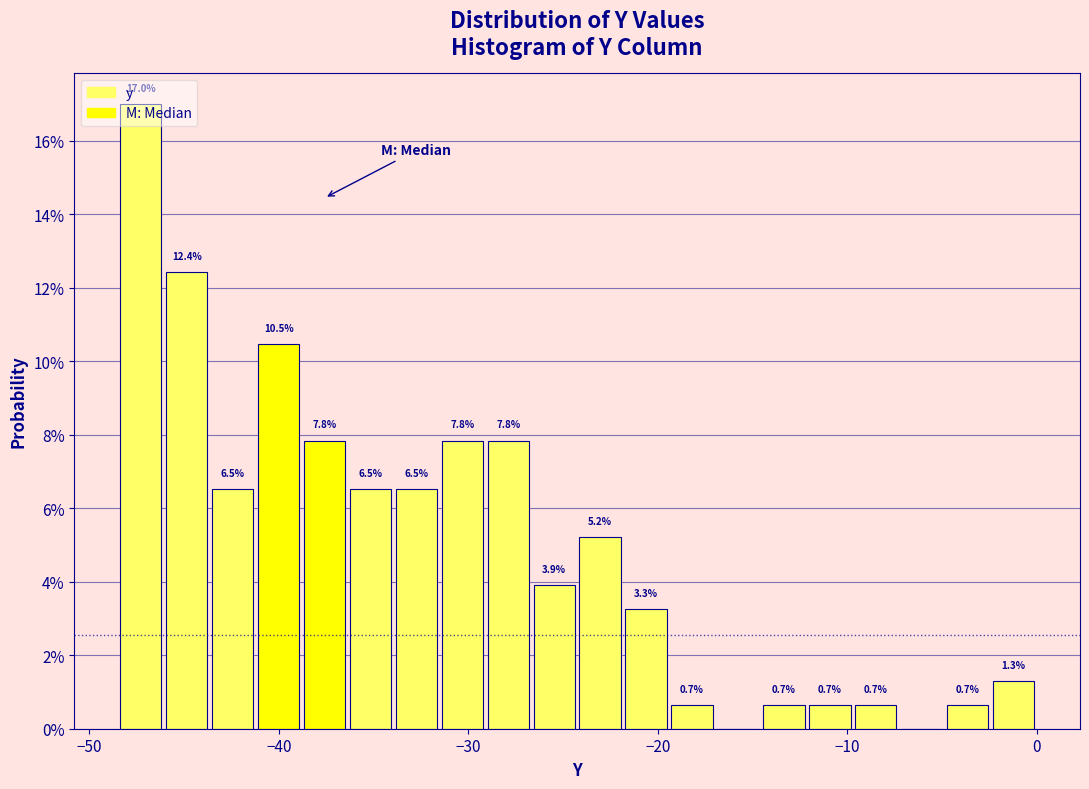

Around what value on the x-axis is the tallest bar? Give the approximate position of its centre, as read against the axis.

-47